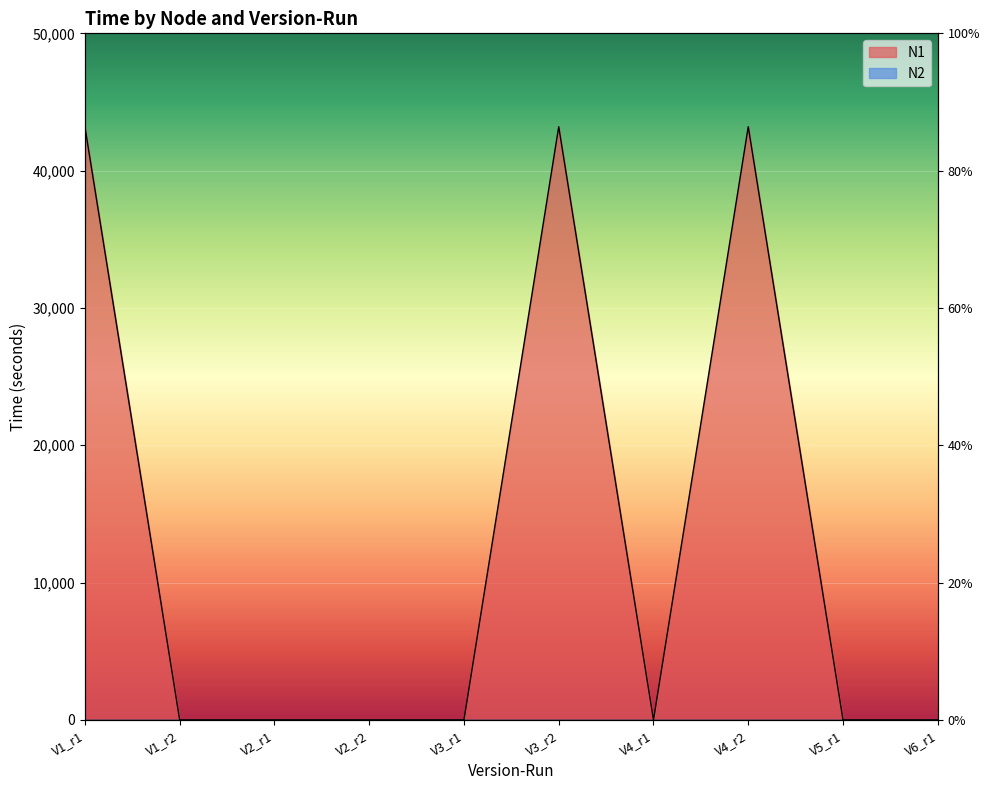

Reading left to right, extract all data points from this chart.

43200	0	0	0	0	43200	0	43200	0	0